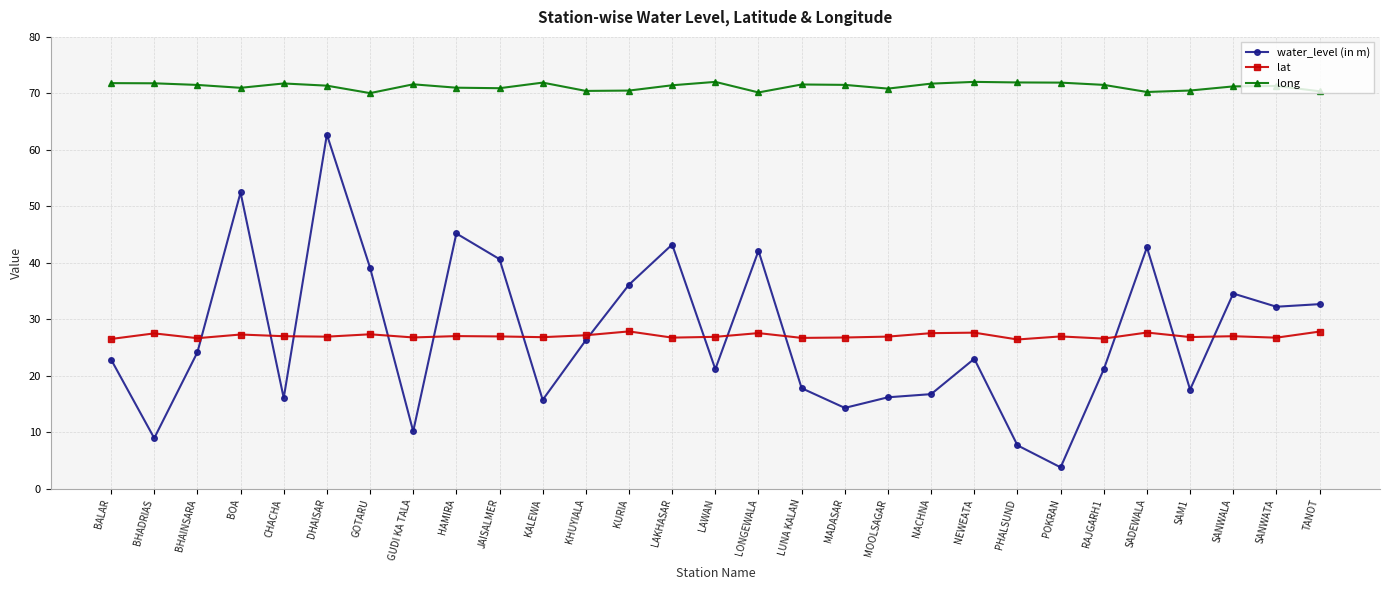

Between which two adjacent categories do water_level (in m) and lat first intersect?

BHAINSARA and BOA